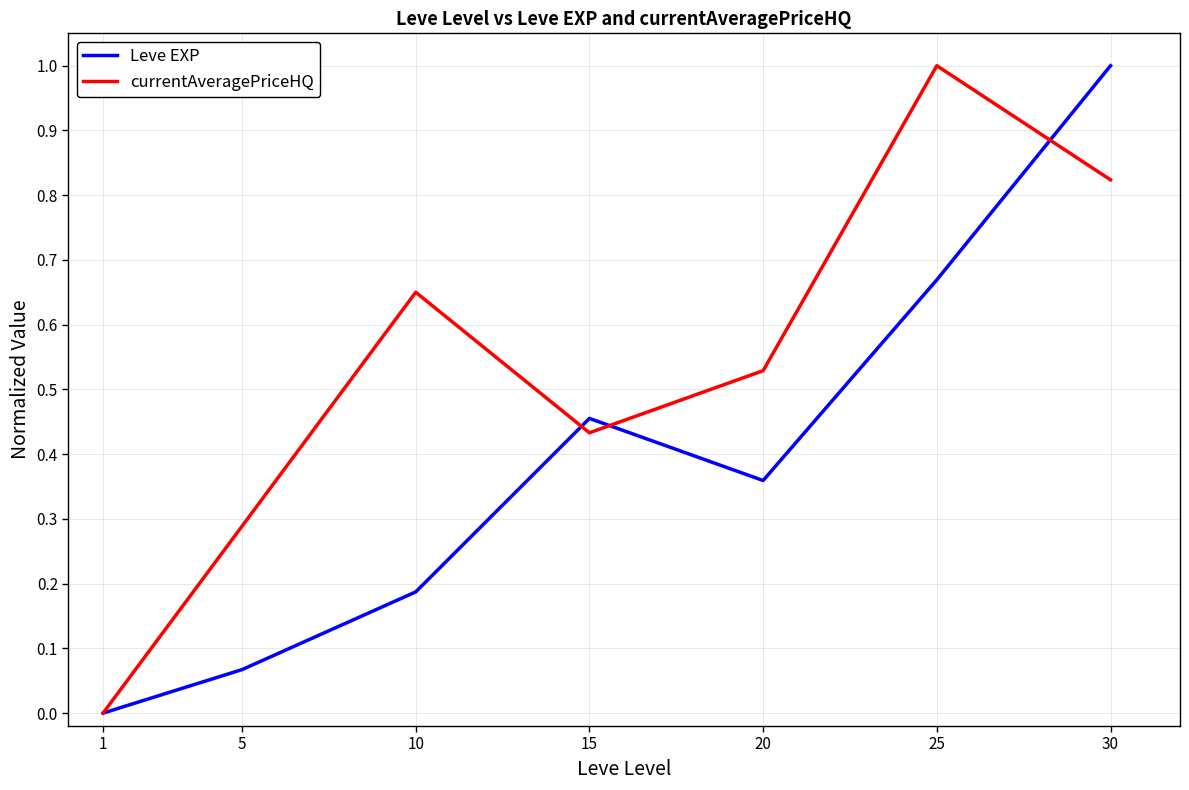

What is the difference between the maximum and minimum values in the currentAveragePriceHQ series?

1.0